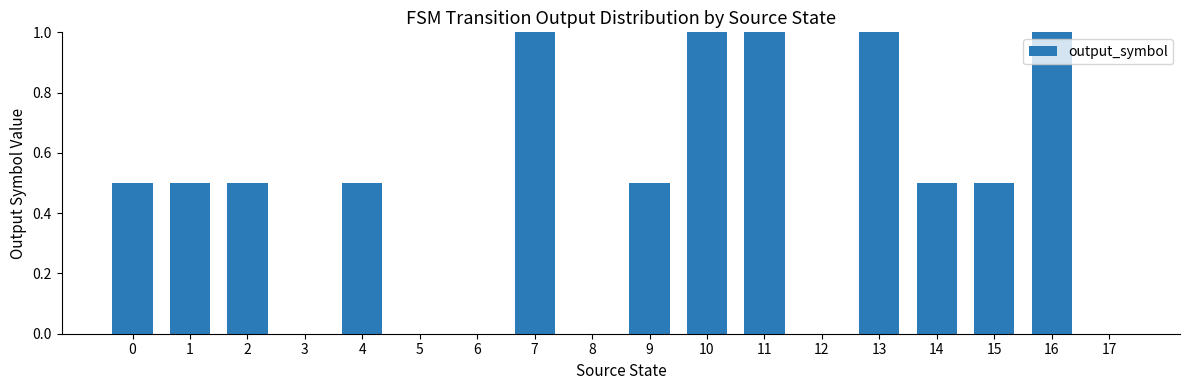

The chart shows a value of 0.7 at 9. True or false?

False